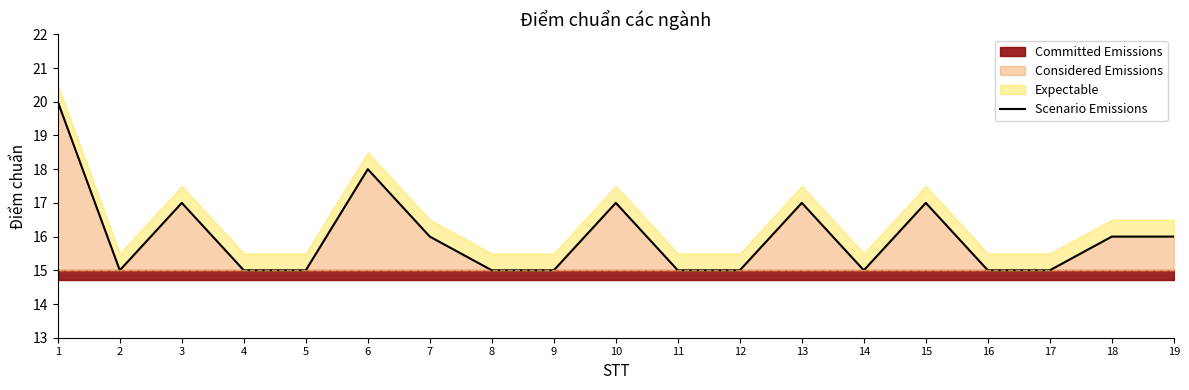

Reading right to left, list all the values displayed in this chart.

16	16	15	15	17	15	17	15	15	17	15	15	16	18	15	15	17	15	20